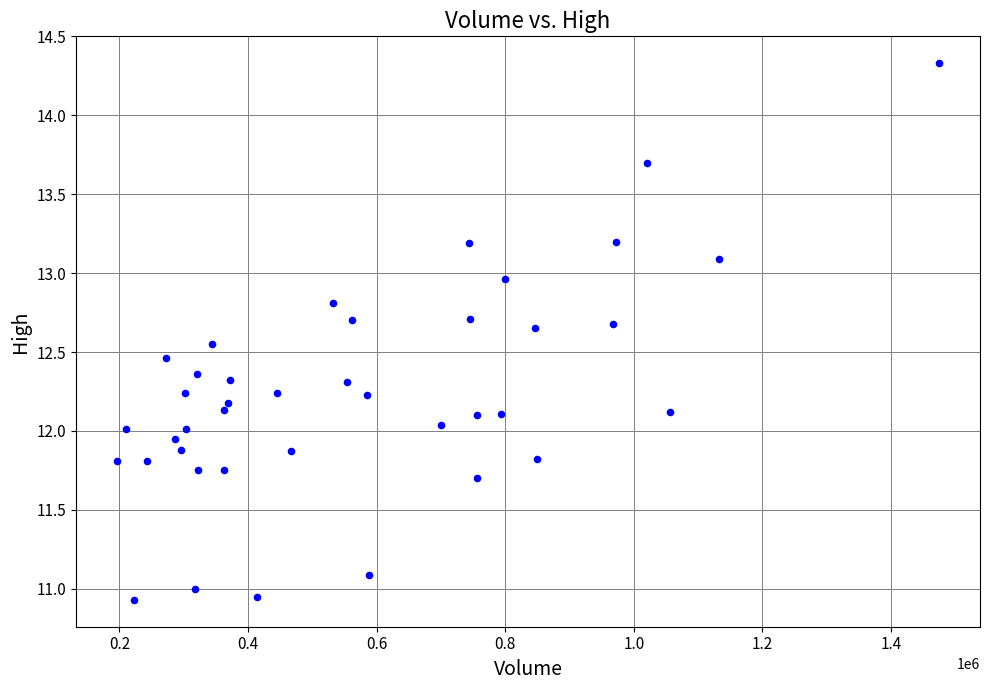

Count the number of points in this scatter plot.

40